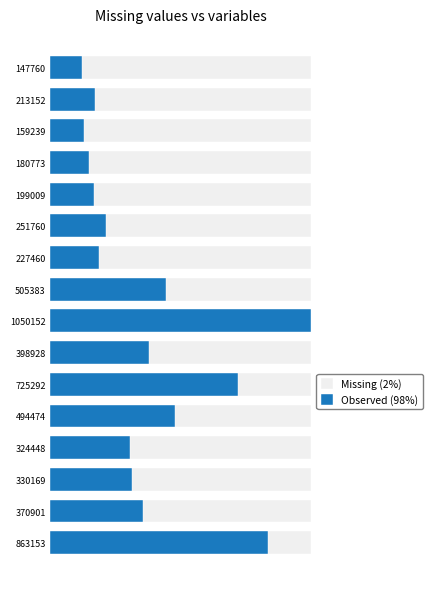

What is the maximum value shown in the chart?

1.0